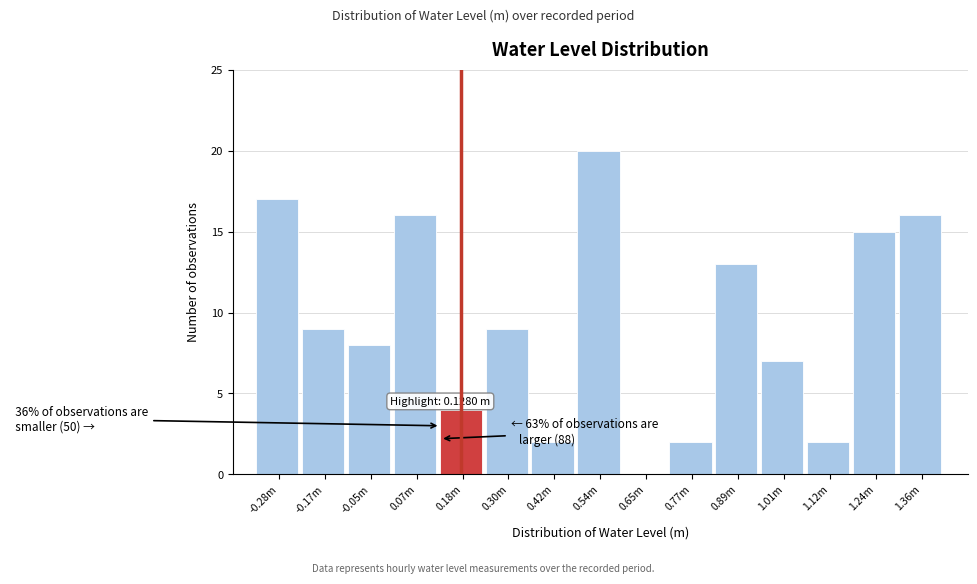

Reading left to right, extract all data points from this chart.

-0.28m=17	-0.17m=9	-0.05m=8	0.07m=16	0.18m=4	0.30m=9	0.42m=2	0.54m=20	0.65m=0	0.77m=2	0.89m=13	1.01m=7	1.12m=2	1.24m=15	1.36m=16